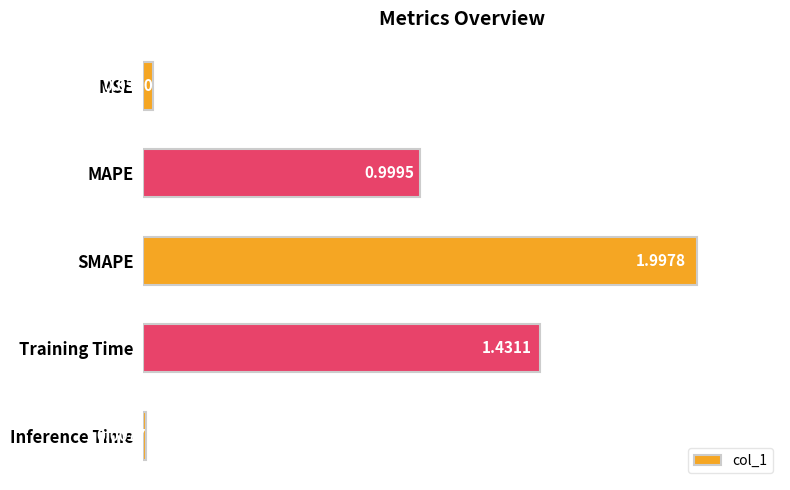

What is the change in value from MAPE to SMAPE?

+1.0